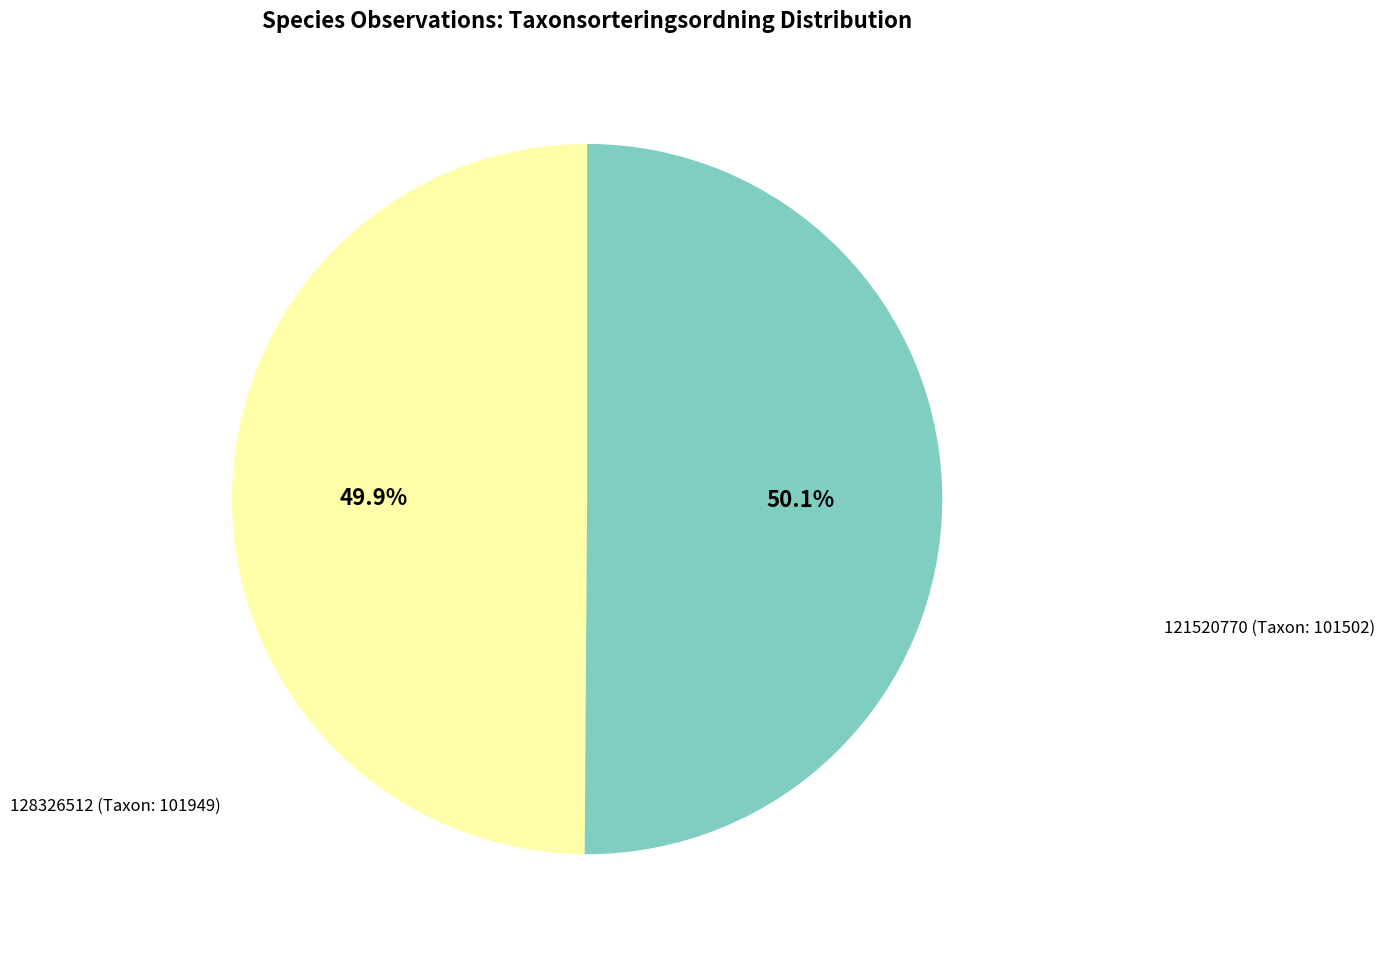

Is there a majority slice in this chart?

Yes